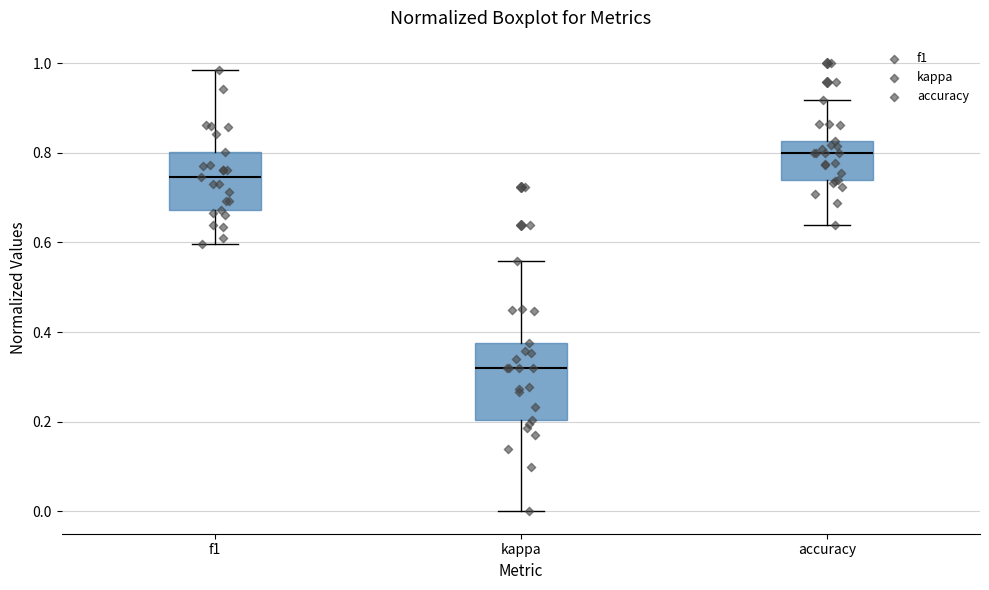

Reading left to right, transcribe this box plot: for each box, give where its median line is, the range the box spans, and where its two whiskers end, as read against the y-axis. The values are not printed on the chart, so give them approximately, as read against the axis.

f1: median 0.74, box 0.68 to 0.80, whiskers 0.60 to 0.98
kappa: median 0.32, box 0.20 to 0.38, whiskers 0.00 to 0.56
accuracy: median 0.80, box 0.74 to 0.82, whiskers 0.64 to 0.92